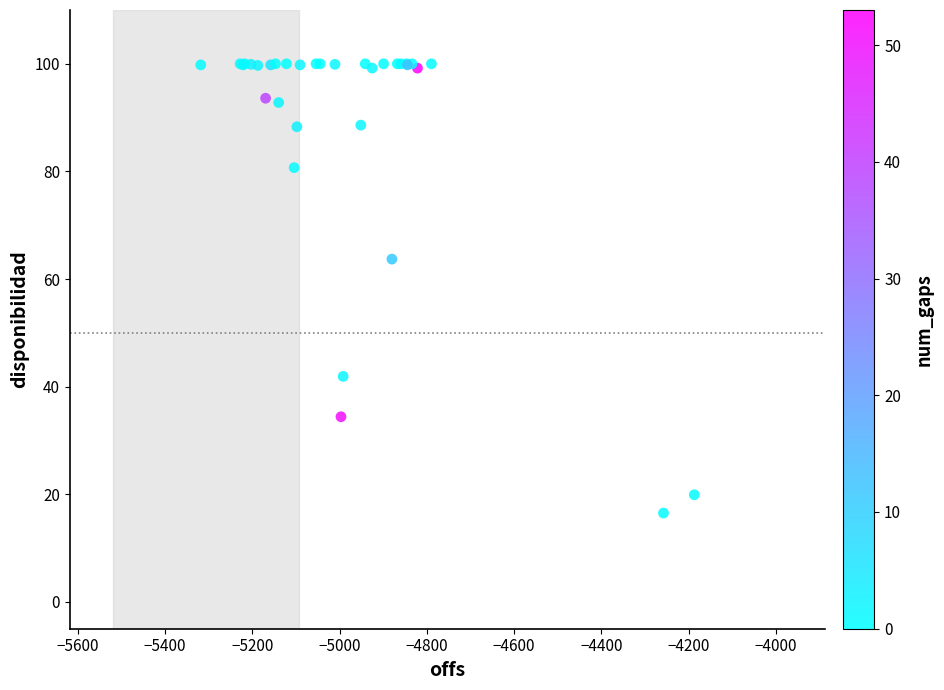

What Y value in the scatter plot is closest to 58?

63.7